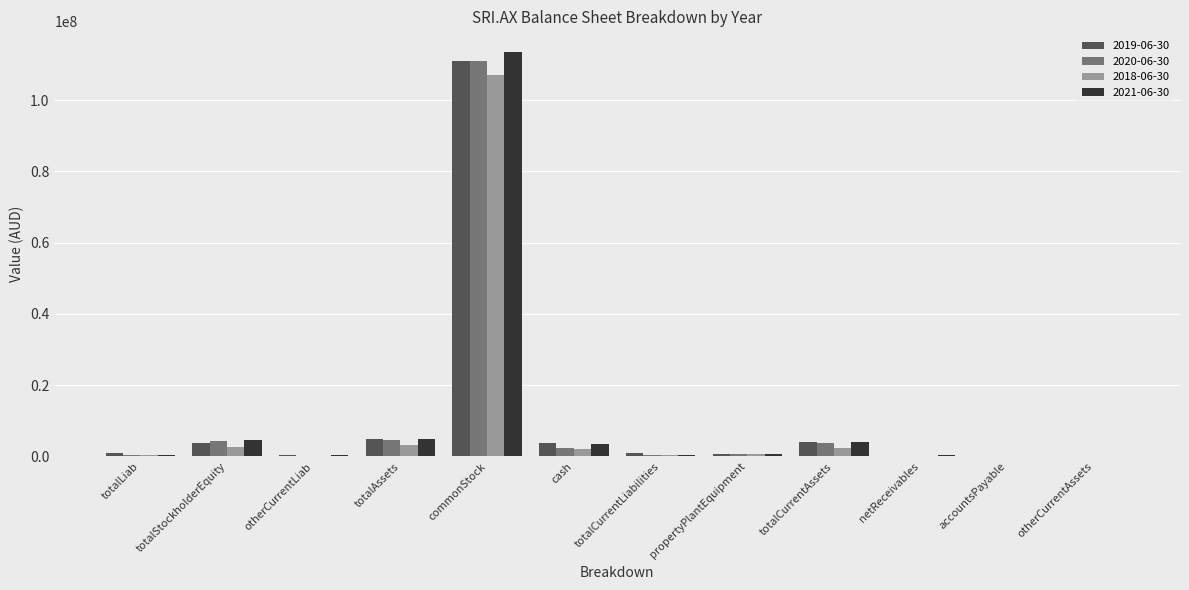

Count the number of data series in this chart.

4